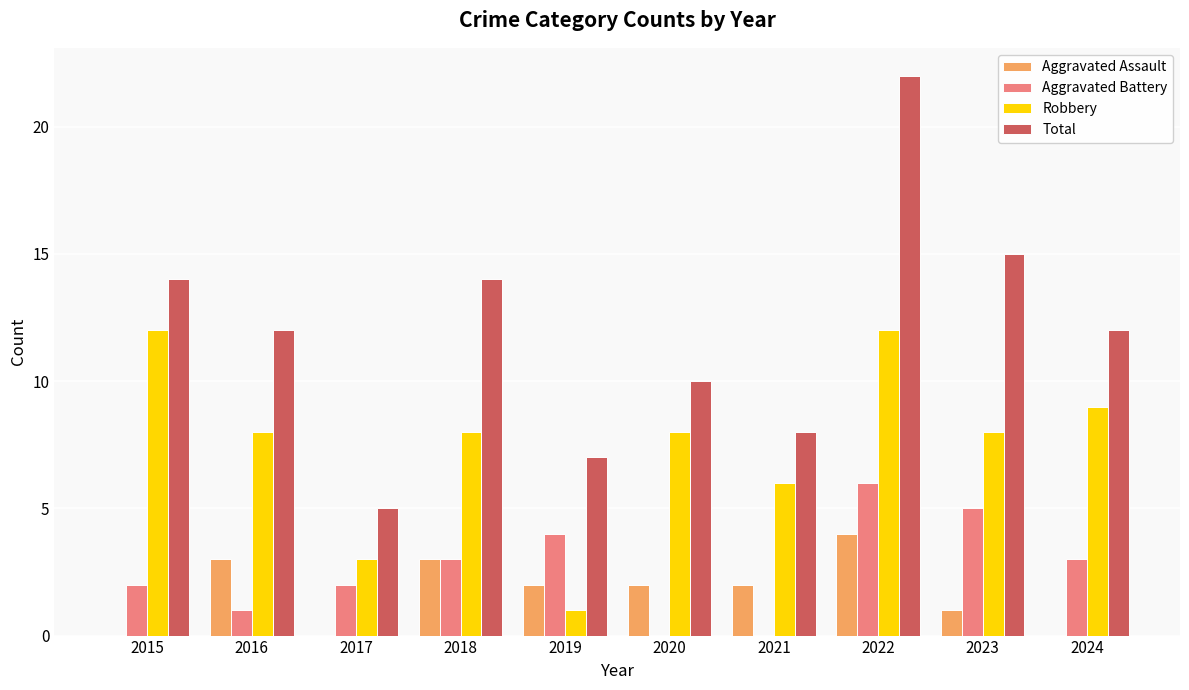

Where does the Total series first go above 12?

2015